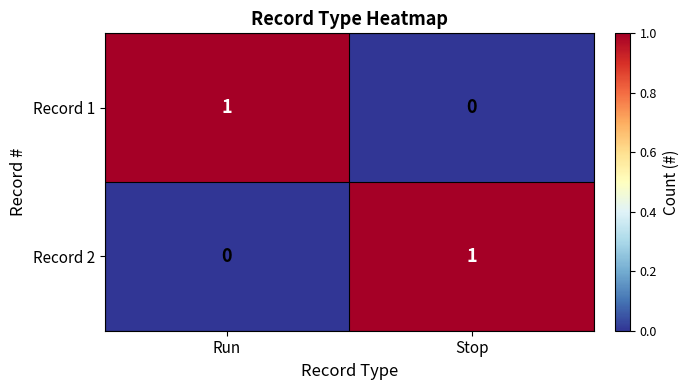

Rank the categories by Record 1 value from lowest to highest.

Stop, Run